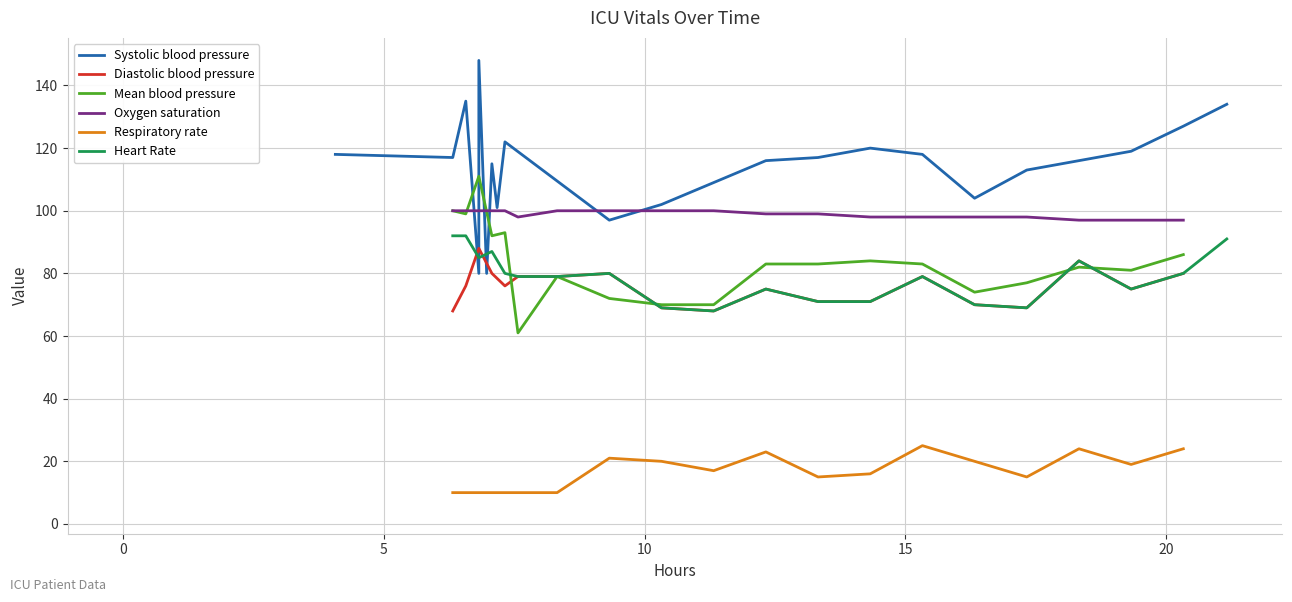

What is the lowest value of the Oxygen saturation series?

97